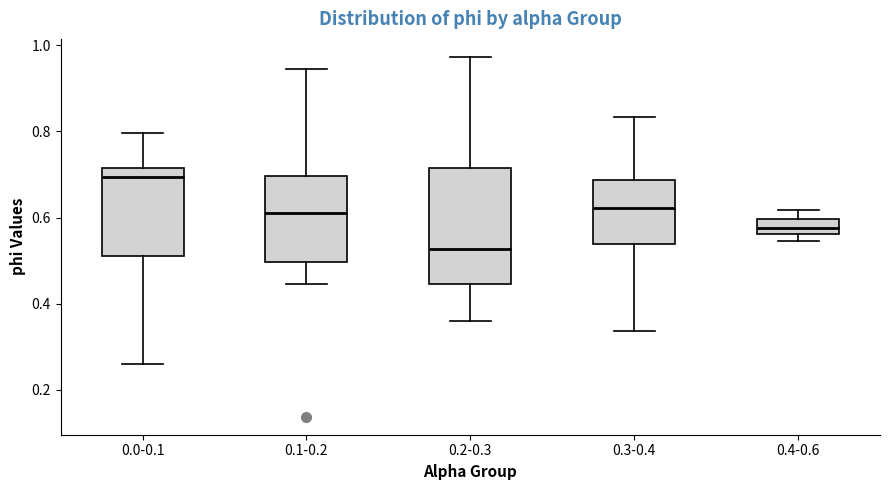

Reading left to right, read every box against the y-axis: the position of its median line, the range the box covers, and the ends of its whiskers. The values are not printed on the chart, so give them approximately, as read against the axis.

0.0-0.1: median 0.70, box 0.50 to 0.72, whiskers 0.26 to 0.80
0.1-0.2: median 0.60, box 0.50 to 0.70, whiskers 0.44 to 0.94
0.2-0.3: median 0.52, box 0.44 to 0.72, whiskers 0.36 to 0.98
0.3-0.4: median 0.62, box 0.54 to 0.68, whiskers 0.34 to 0.84
0.4-0.6: median 0.58, box 0.56 to 0.60, whiskers 0.54 to 0.62